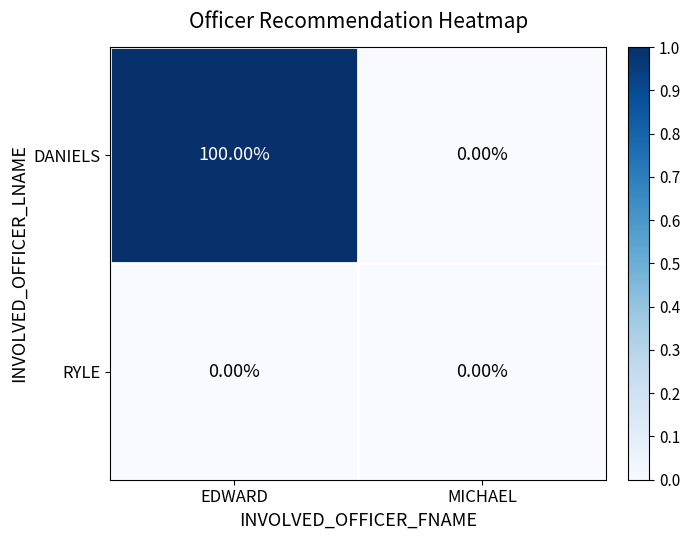

List the series in order of their overall mean, highest first.

DANIELS, RYLE